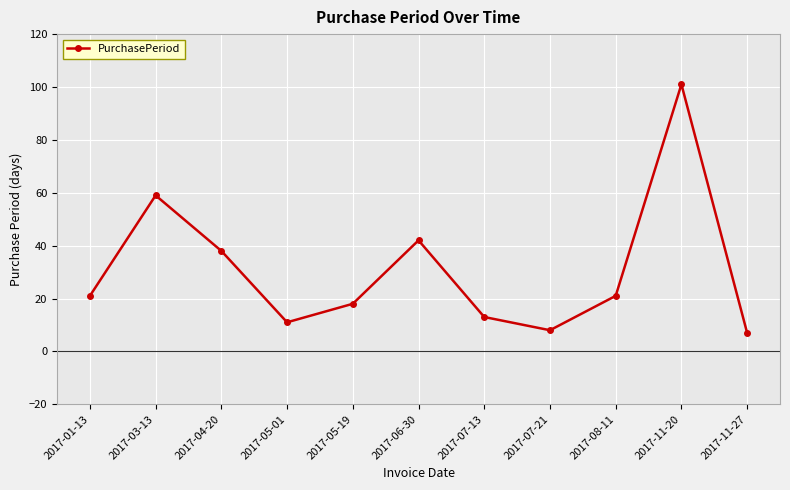

Is it true that the value at 2017-11-20 is 101?

True